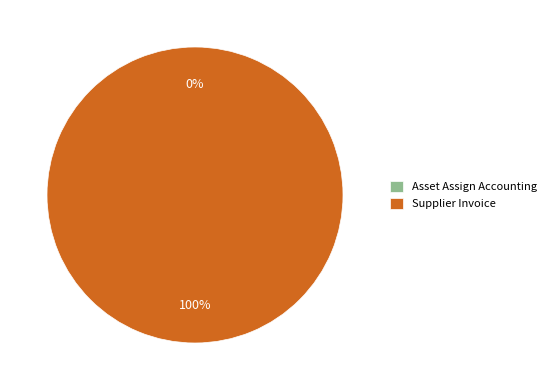

What percentage is NOT represented by Asset Assign Accounting?

100.0%